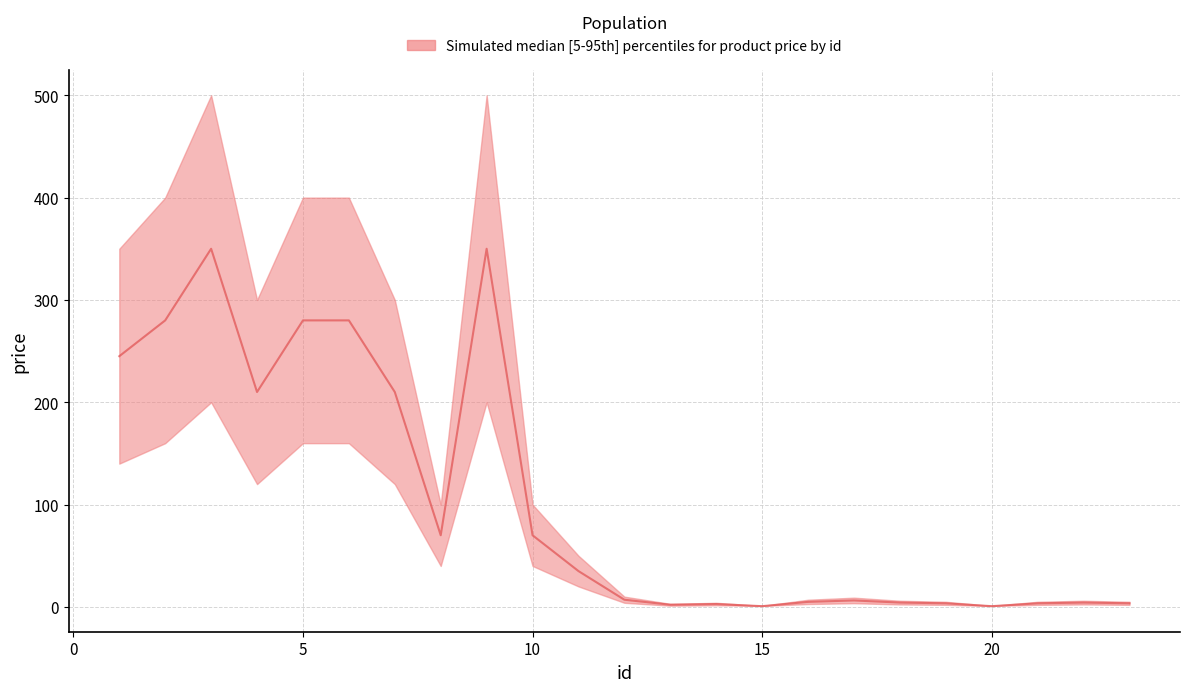

Where does the data first go above 7?

1